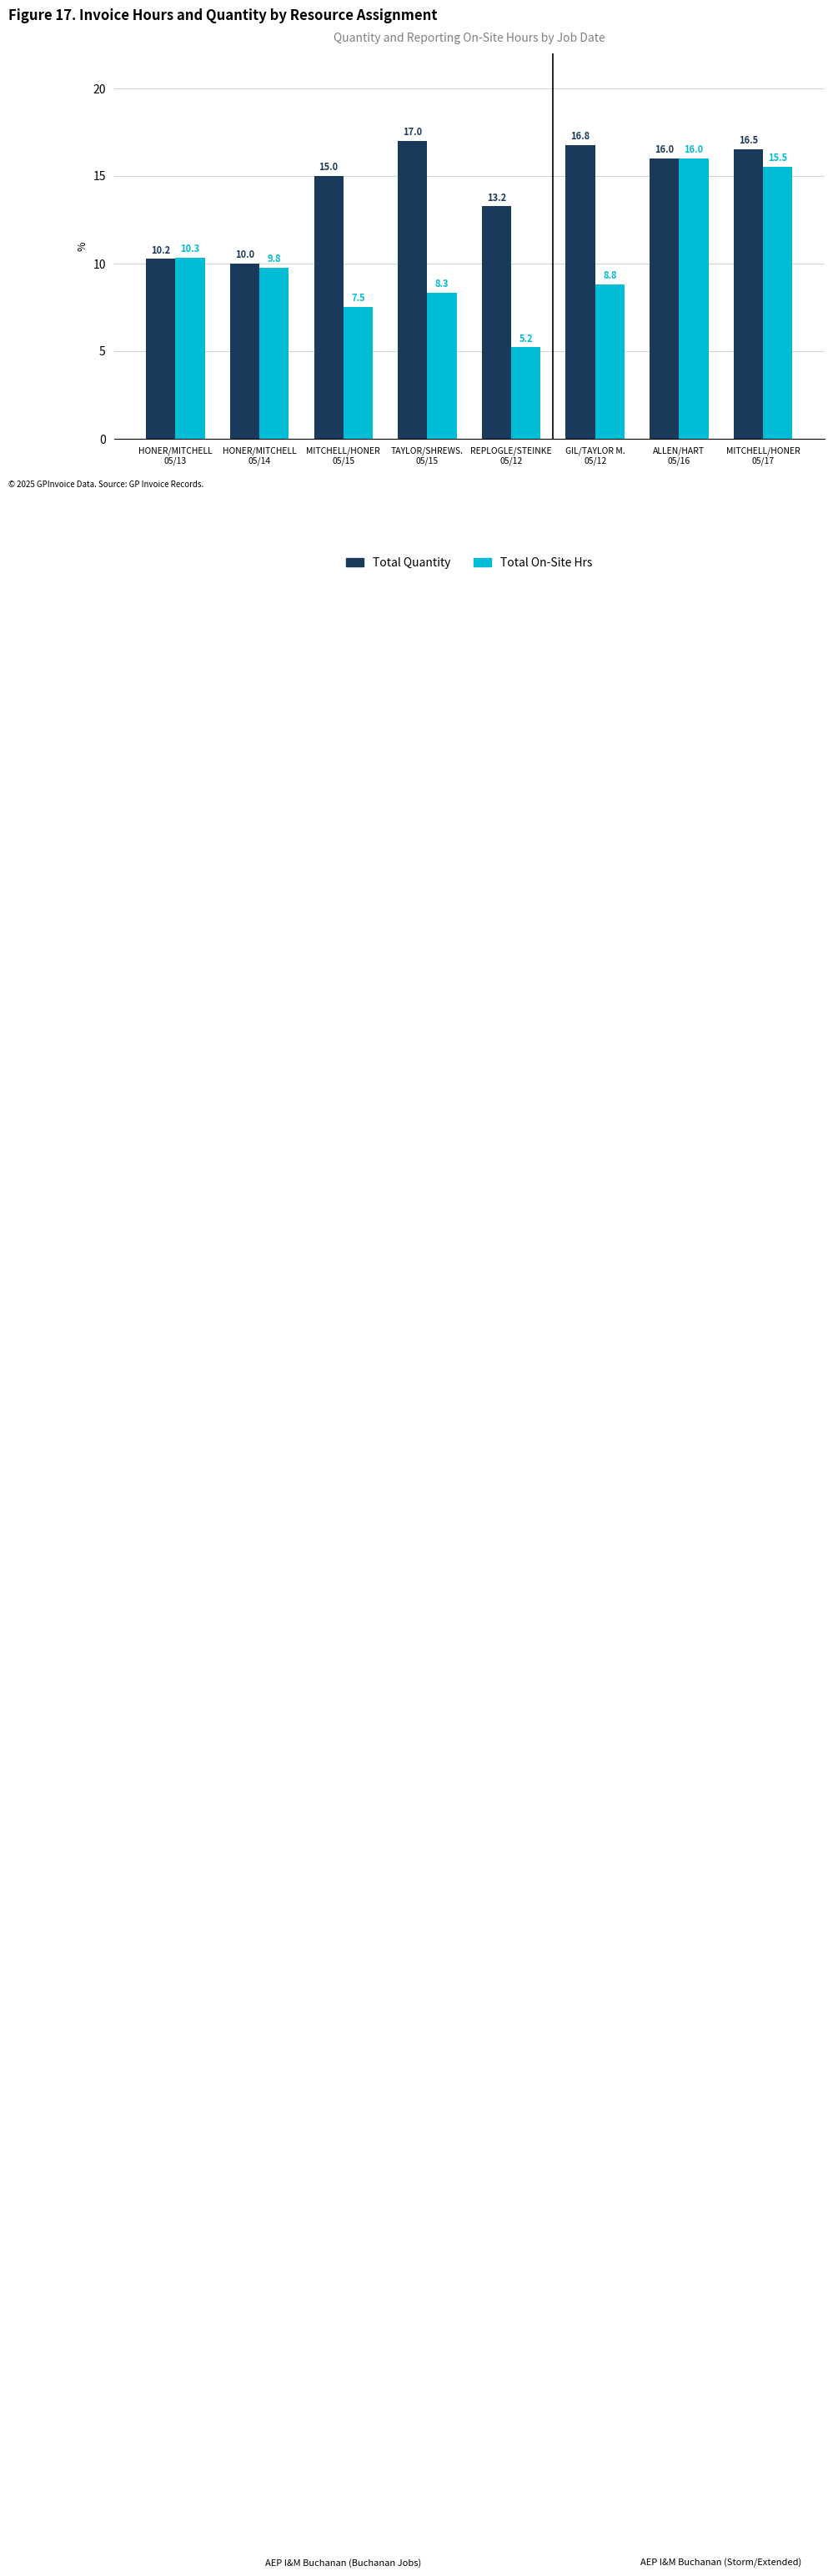

List the labels in order of Total On-Site Hrs value, largest first.

ALLEN/HART
05/16, MITCHELL/HONER
05/17, HONER/MITCHELL
05/13, HONER/MITCHELL
05/14, GIL/TAYLOR M.
05/12, TAYLOR/SHREWS.
05/15, MITCHELL/HONER
05/15, REPLOGLE/STEINKE
05/12